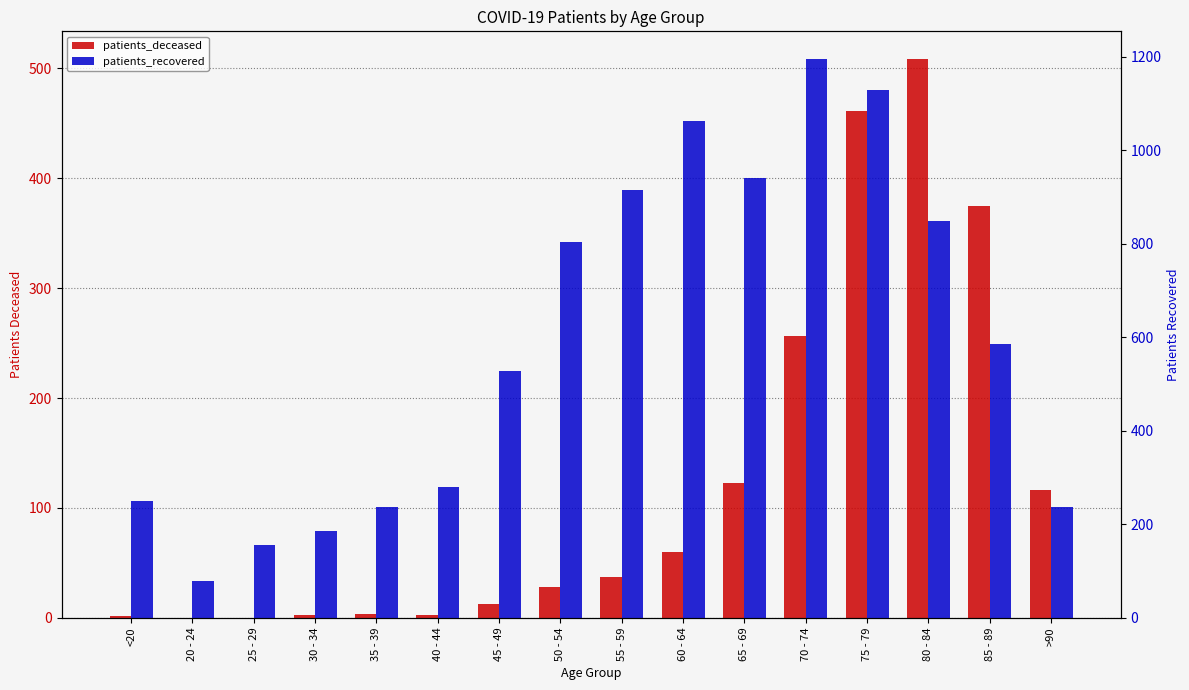

List the labels in order of patients_deceased value, smallest first.

20 - 24, 25 - 29, <20, 30 - 34, 40 - 44, 35 - 39, 45 - 49, 50 - 54, 55 - 59, 60 - 64, >90, 65 - 69, 70 - 74, 85 - 89, 75 - 79, 80 - 84